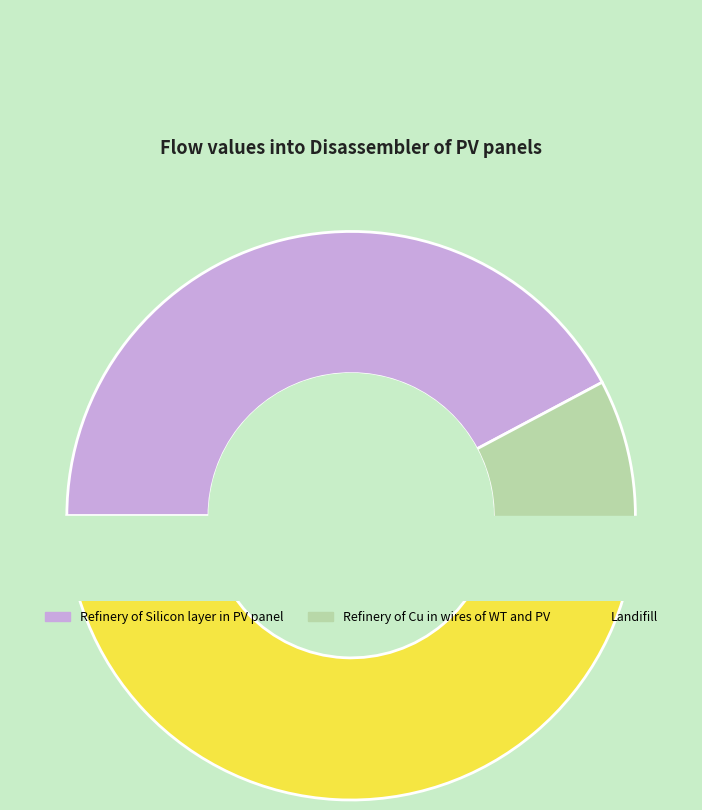

True or false: Refinery of Silicon layer in PV panel accounts for 54% of the total.

False